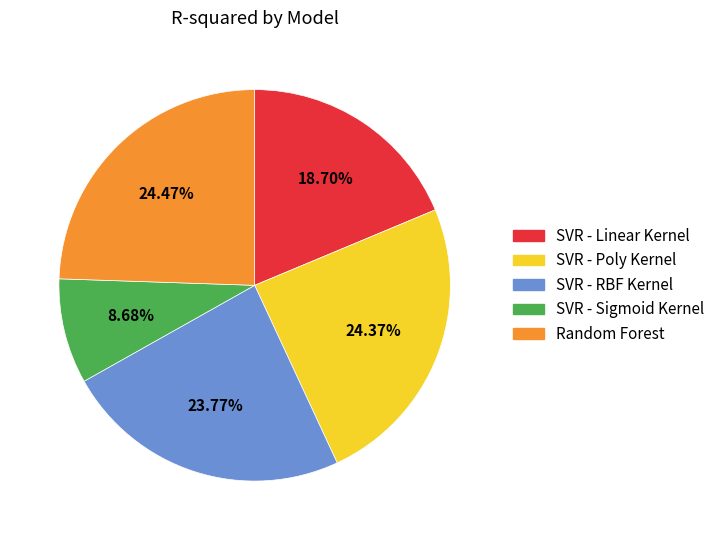

Does SVR - Linear Kernel represent more than half of the total?

No